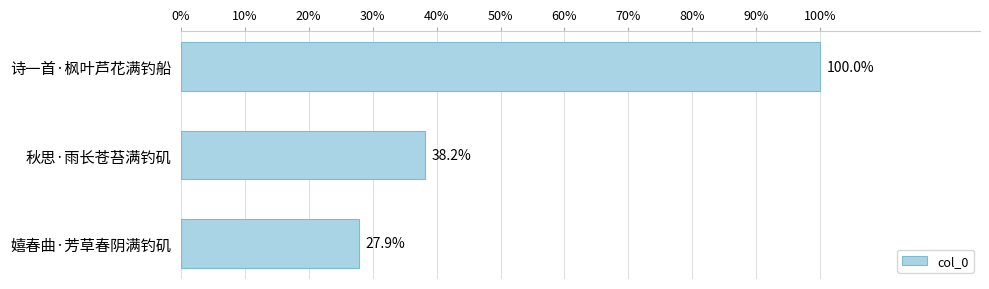

Does the chart contain any negative values?

No